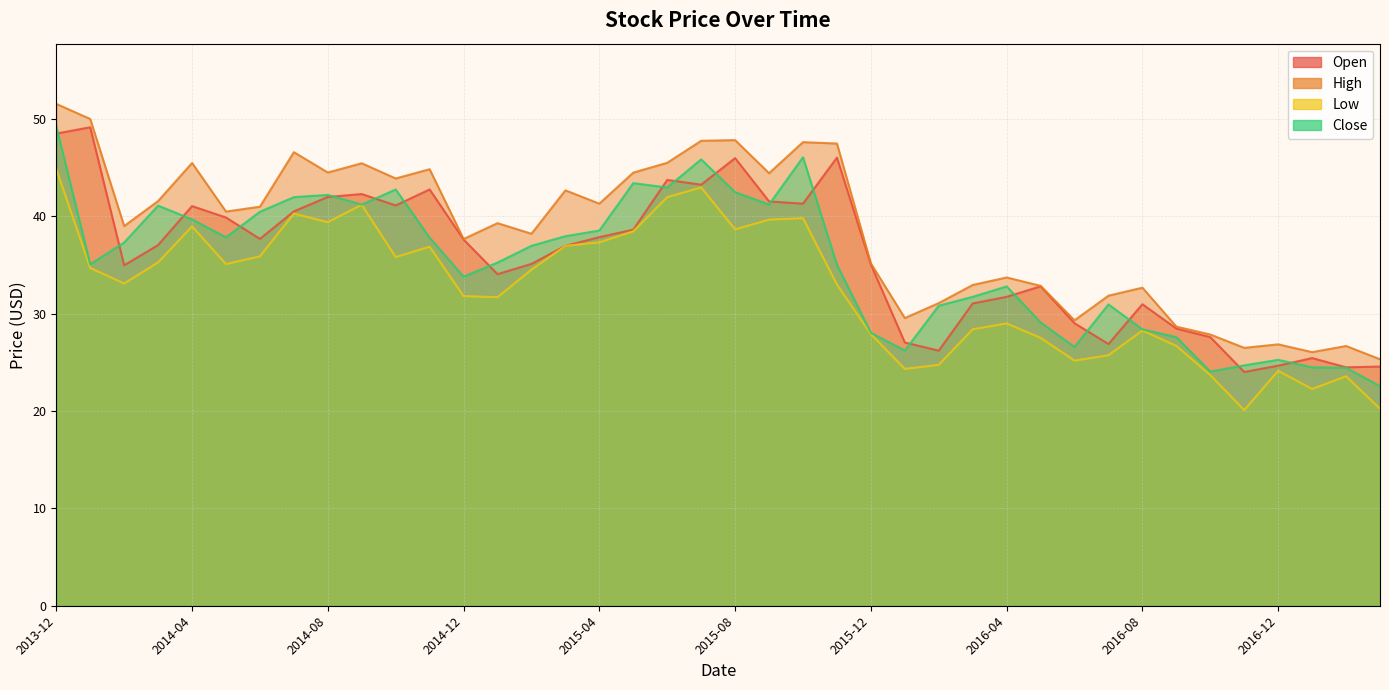

How many interior local peaks does the High series have?

12